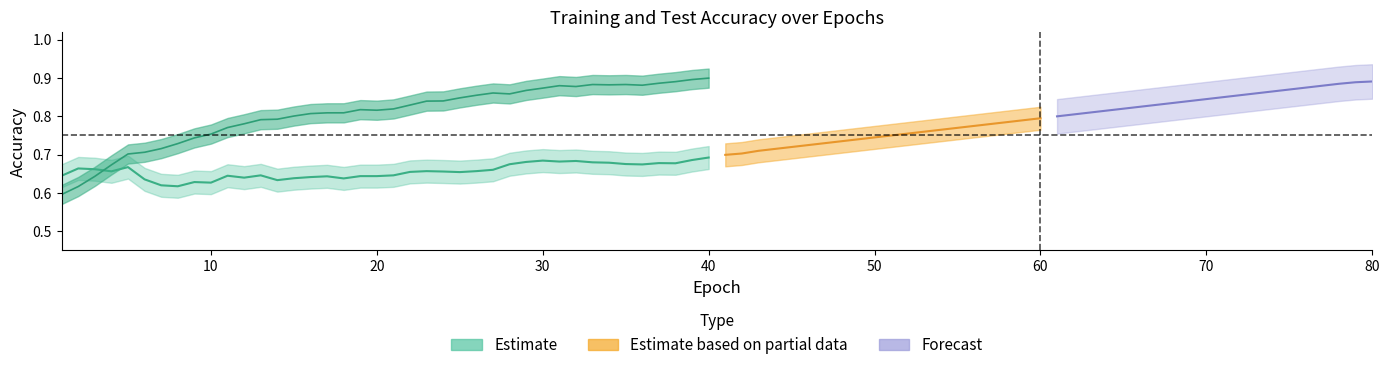

What is the difference between the maximum and second lowest values?

0.1